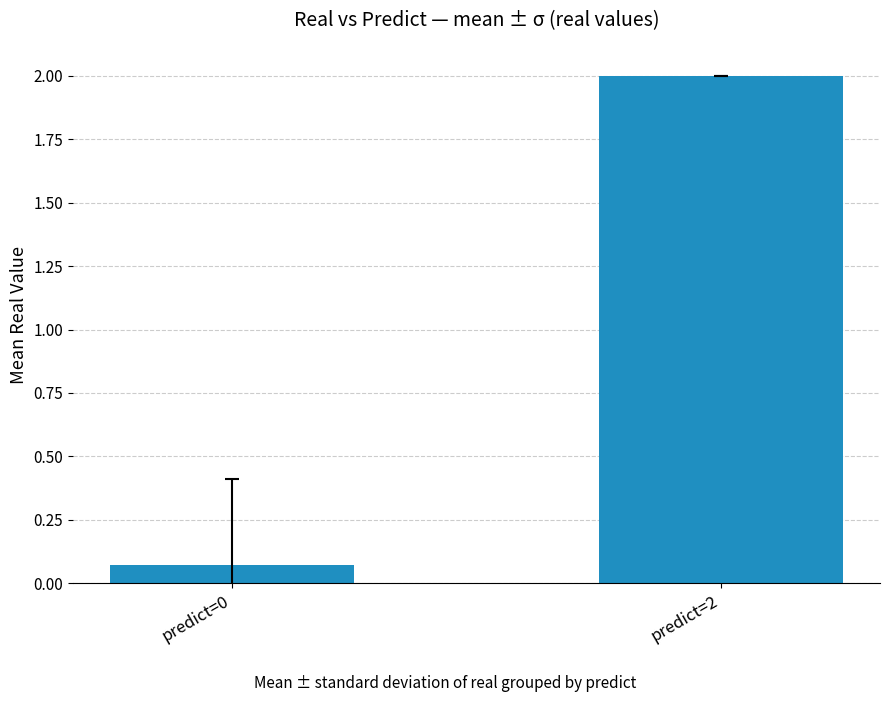

What is the sum of all values?

2.1